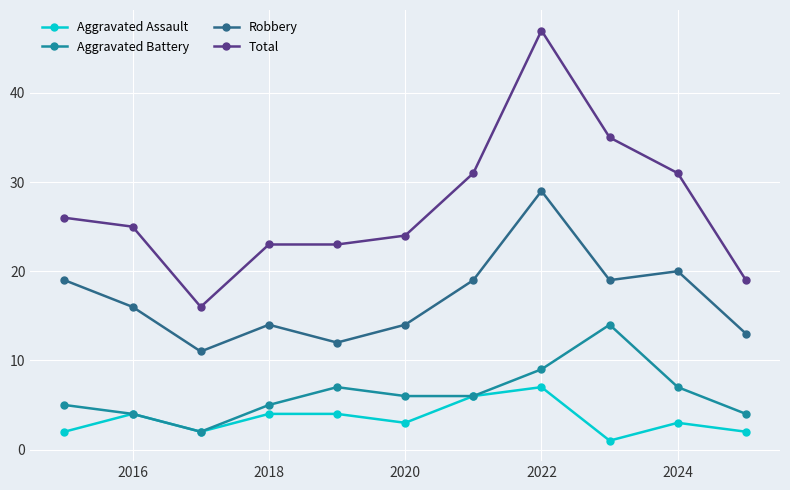

Which series has the widest spread of values?

Total